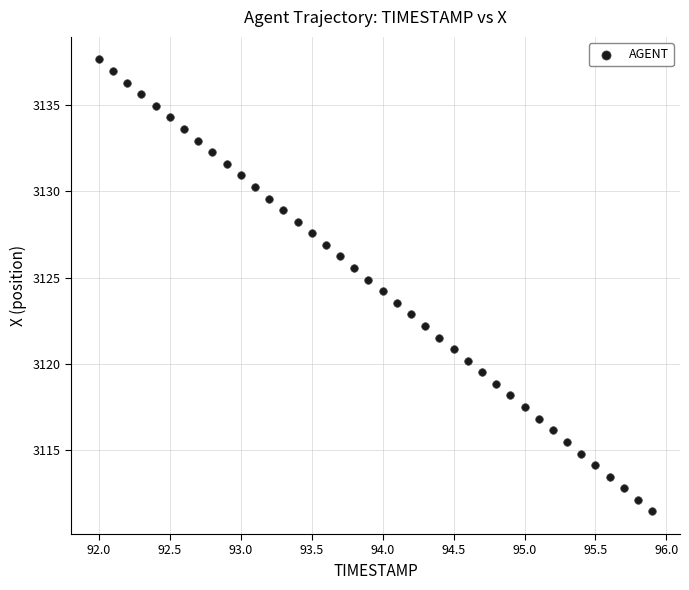

What is the range of X values (max minus min)?

3.9